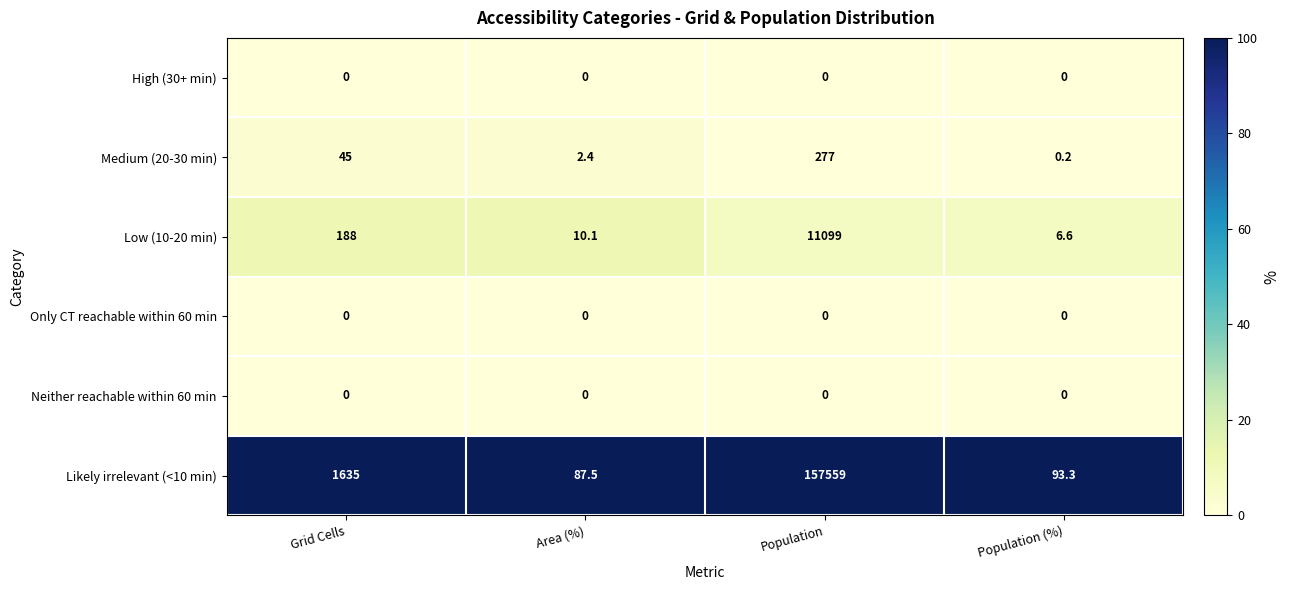

Reading left to right, list all the values displayed in this chart.

High (30+ min): Grid Cells=0.0	Area (%)=0.0	Population=0.0	Population (%)=0.0
Medium (20-30 min): Grid Cells=45.0	Area (%)=2.4	Population=277.0	Population (%)=0.2
Low (10-20 min): Grid Cells=188.0	Area (%)=10.1	Population=11099.0	Population (%)=6.6
Only CT reachable within 60 min: Grid Cells=0.0	Area (%)=0.0	Population=0.0	Population (%)=0.0
Neither reachable within 60 min: Grid Cells=0.0	Area (%)=0.0	Population=0.0	Population (%)=0.0
Likely irrelevant (<10 min): Grid Cells=1635.0	Area (%)=87.5	Population=157559.0	Population (%)=93.3